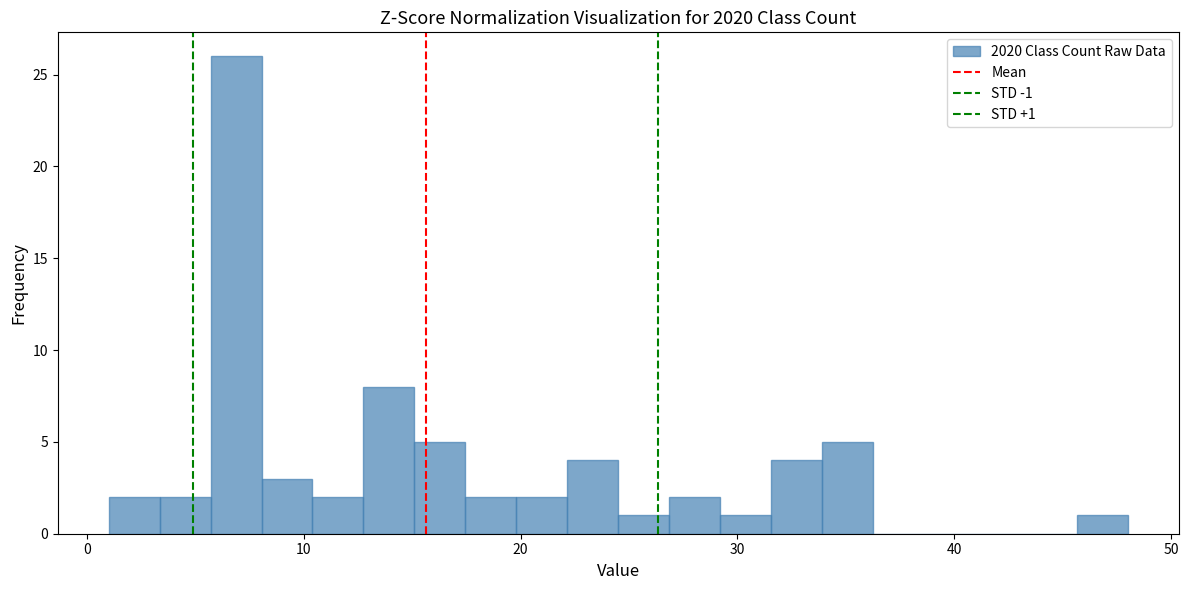

Around what value on the x-axis is the tallest bar? Give the approximate position of its centre, as read against the axis.

7